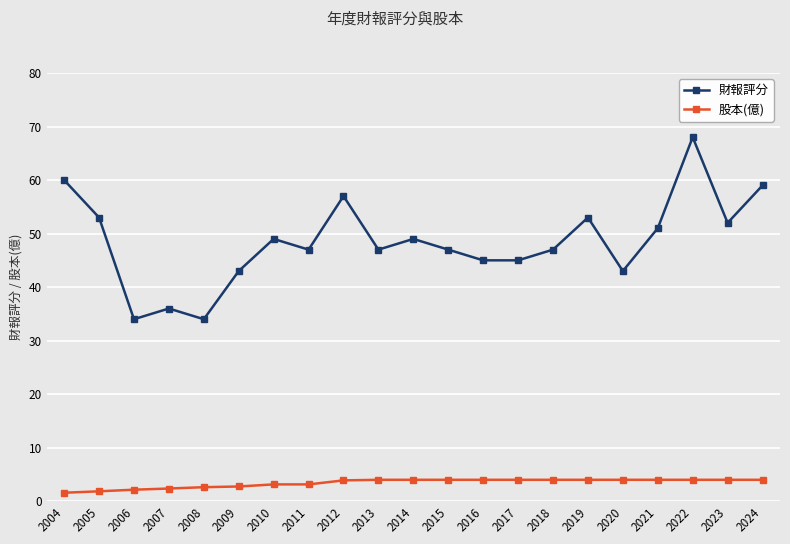

What is the spread (max minus min) of values at 2010?

45.9